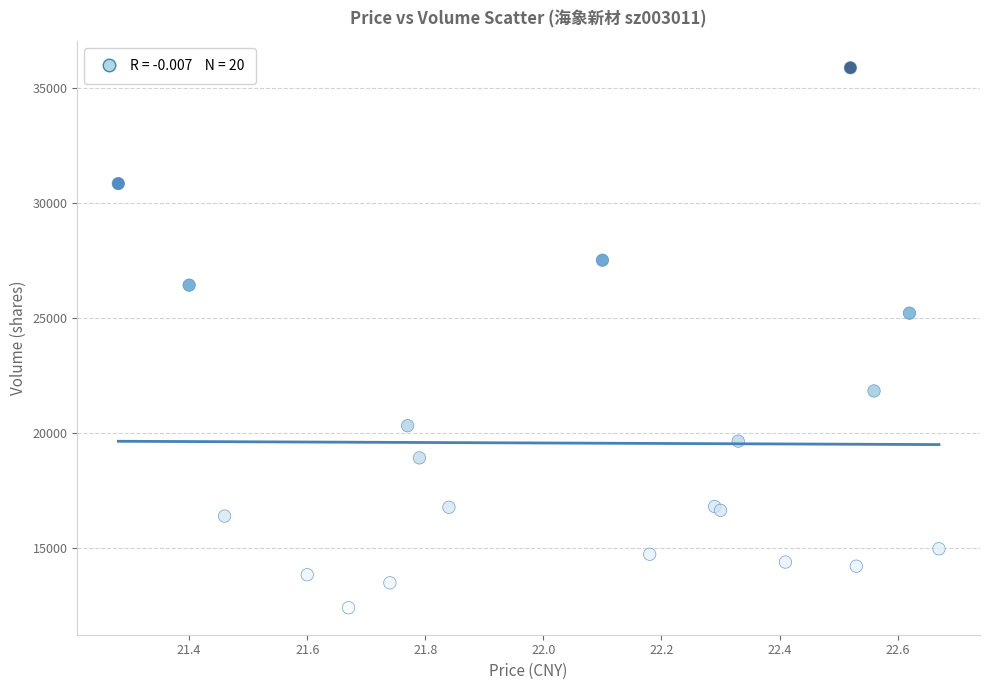

What Y value in the scatter plot is closest to 24150?

25221